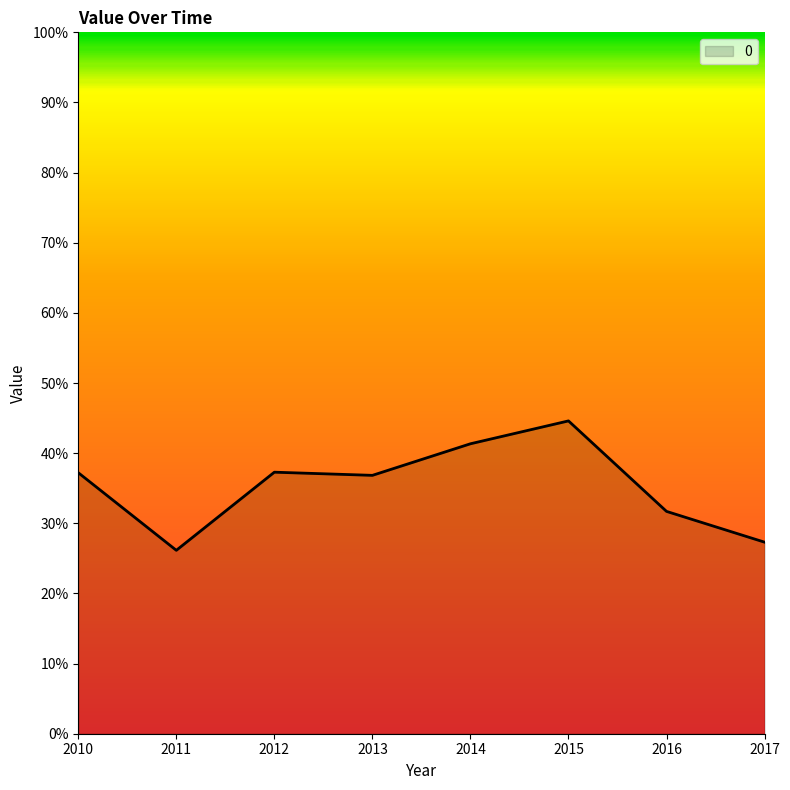

How many interior local peaks (higher than both neighbors) does the data have?

2